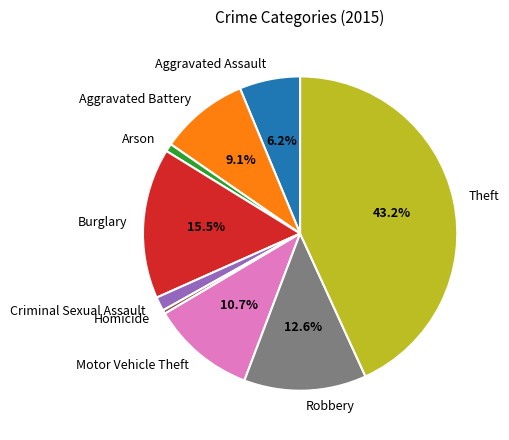

Between Arson and Aggravated Assault, which is larger?

Aggravated Assault